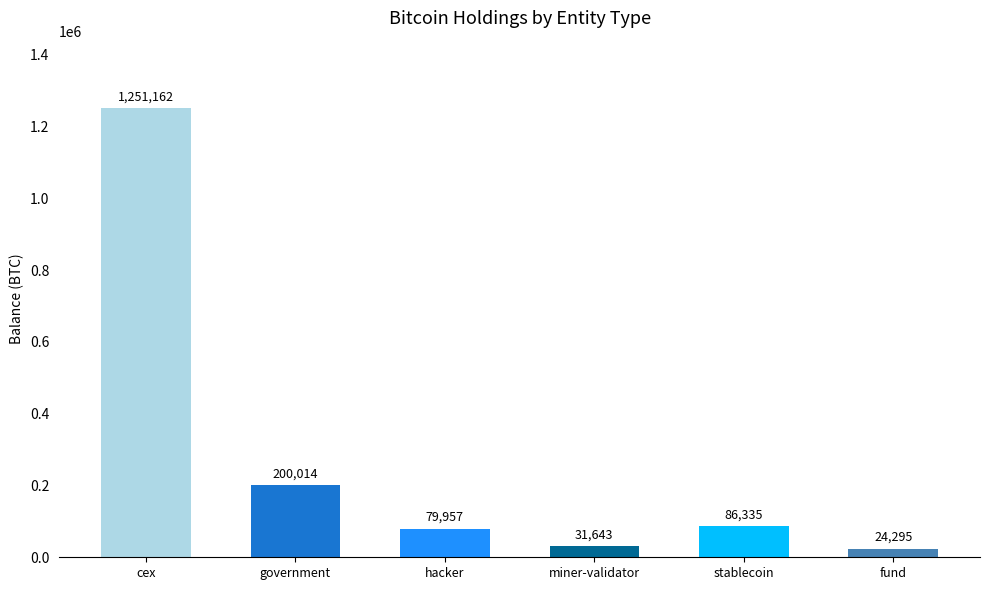

What is the change in value from government to stablecoin?

-113678.6